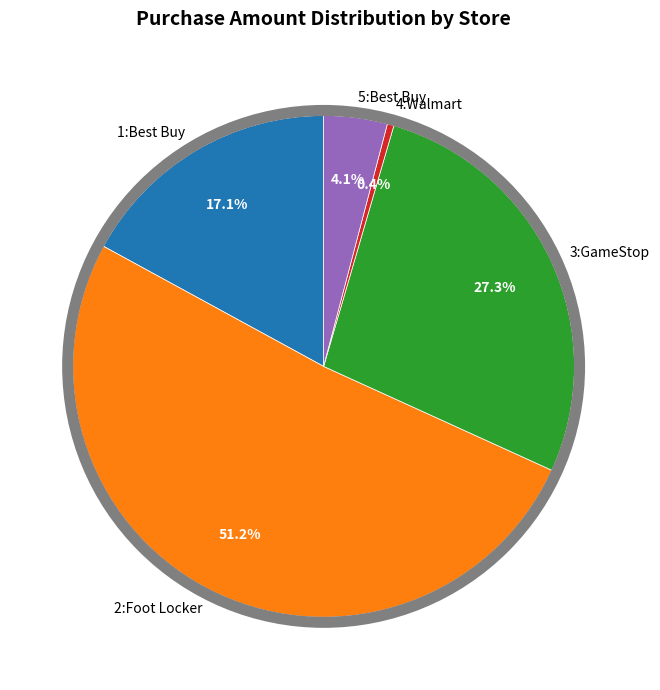

Rank the categories by value from highest to lowest.

2:Foot Locker, 3:GameStop, 1:Best Buy, 5:Best Buy, 4:Walmart